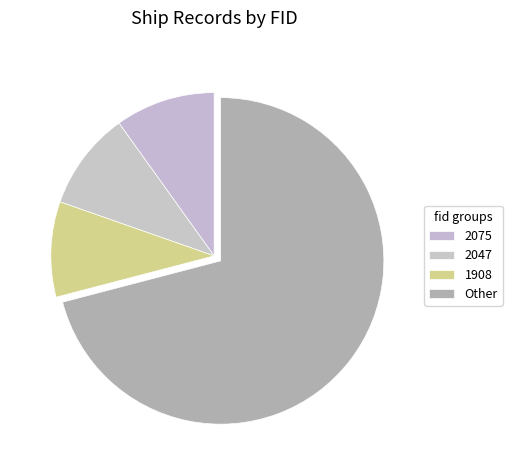

Count the number of slices in the pie.

4